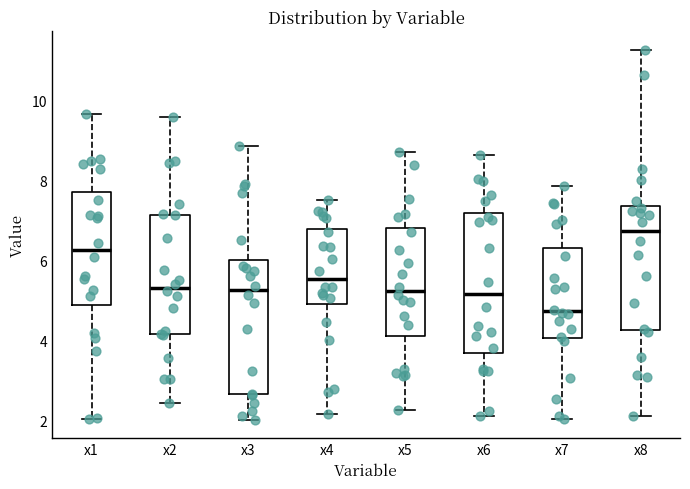

Which box has the lowest median line?

x7